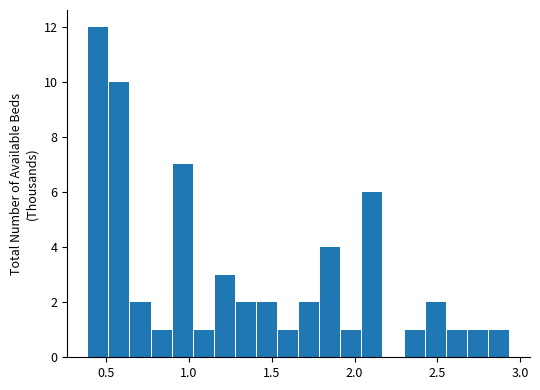

Read against the x-axis, roughly where is the centre of the tallest bar?

0.45